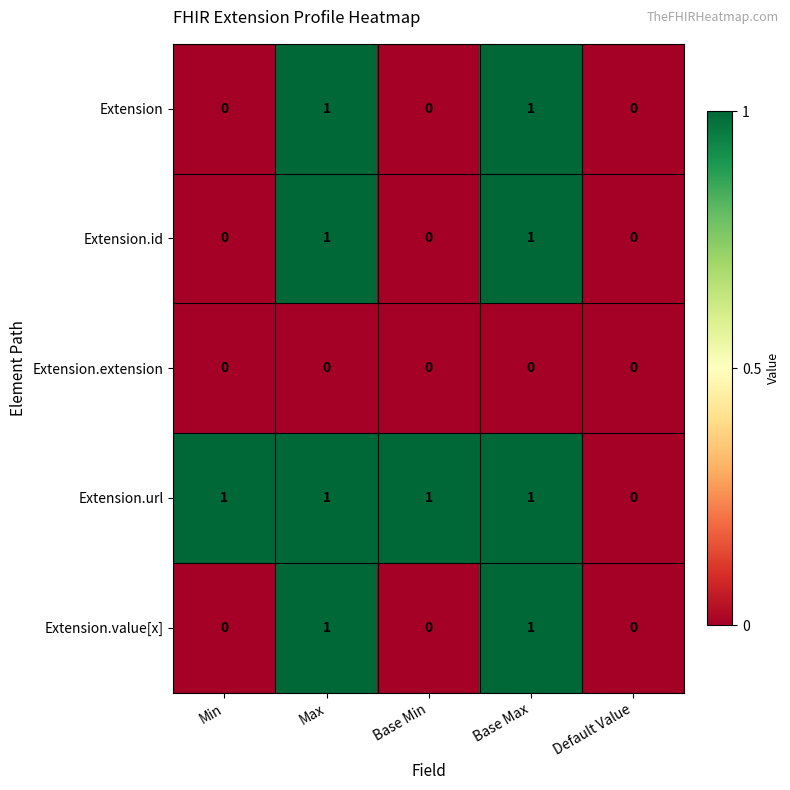

Is the value of Extension.value[x] at Base Max greater than the value of Extension.id at Default Value?

Yes